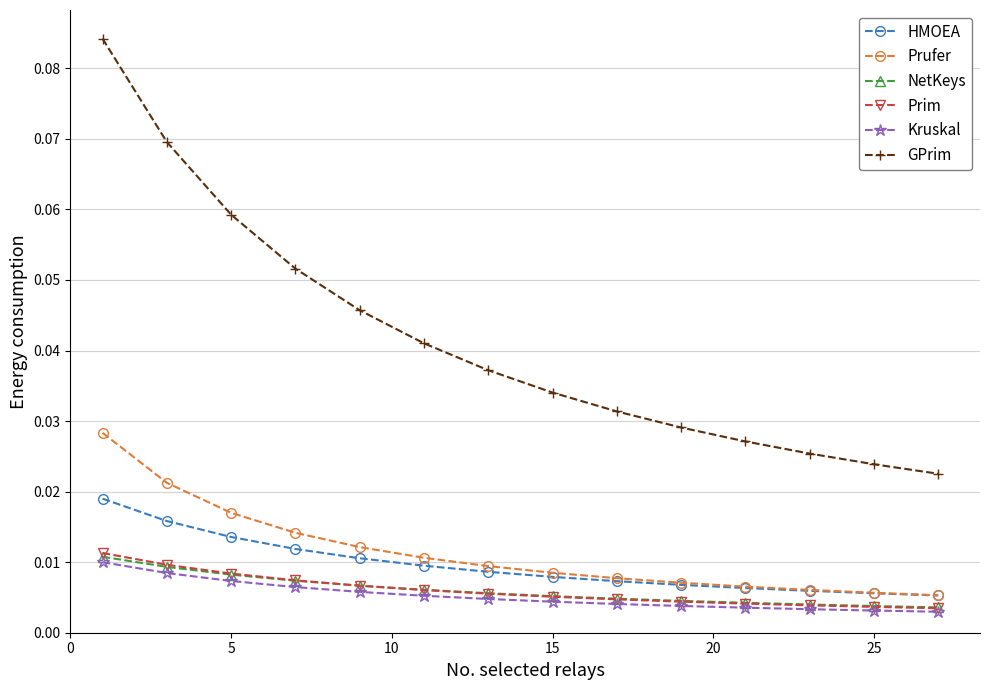

How many lines are shown in the chart?

6